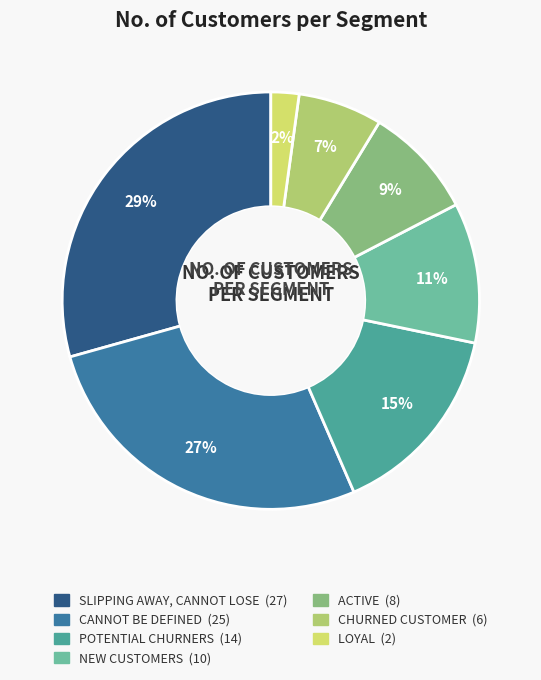

What is the ratio of the value at ACTIVE to the value at CHURNED CUSTOMER?

1.3